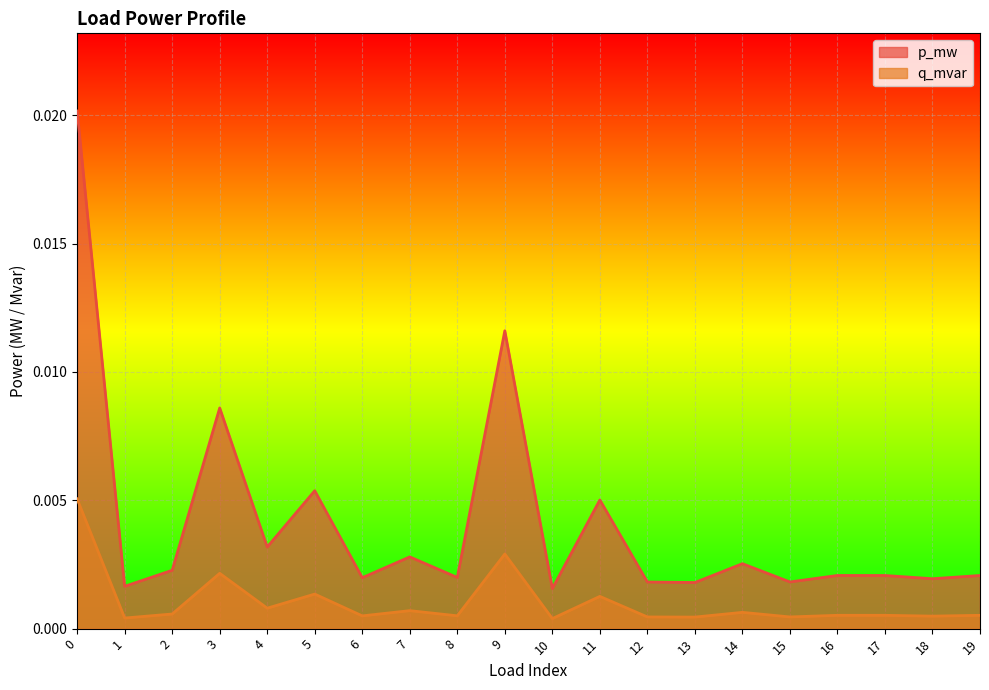

The p_mw series shows 0.0 at 16. True or false?

True